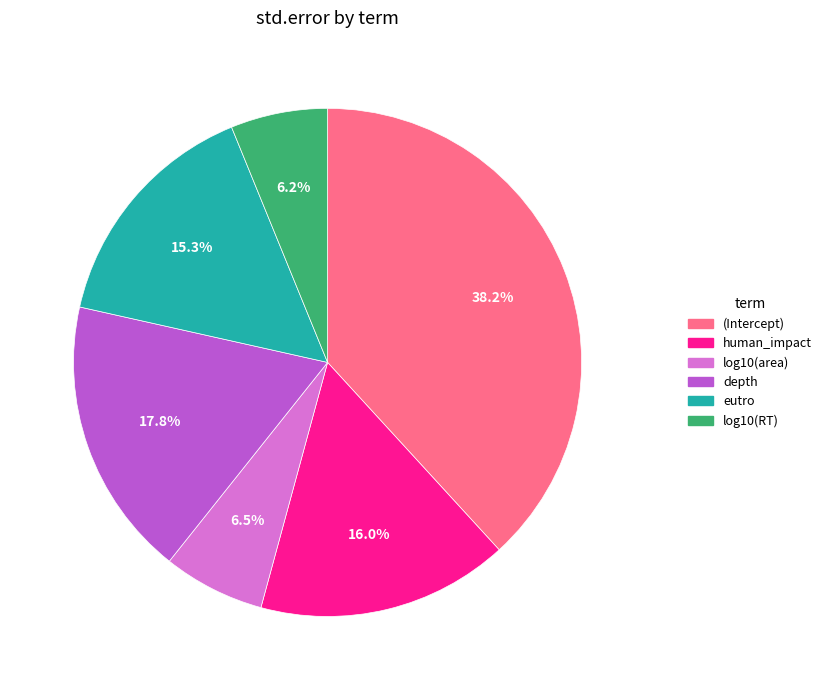

To the nearest percent, what is the difference between the largest and smallest slice percentages?

32%